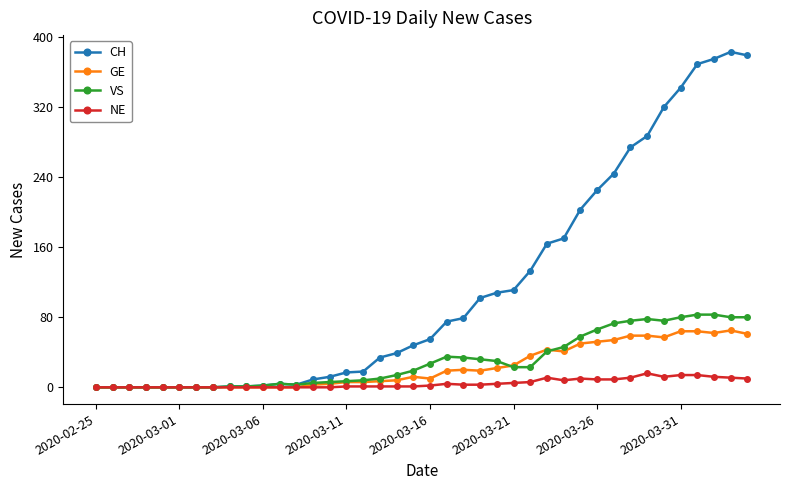

How many categories are shown in the chart?

40